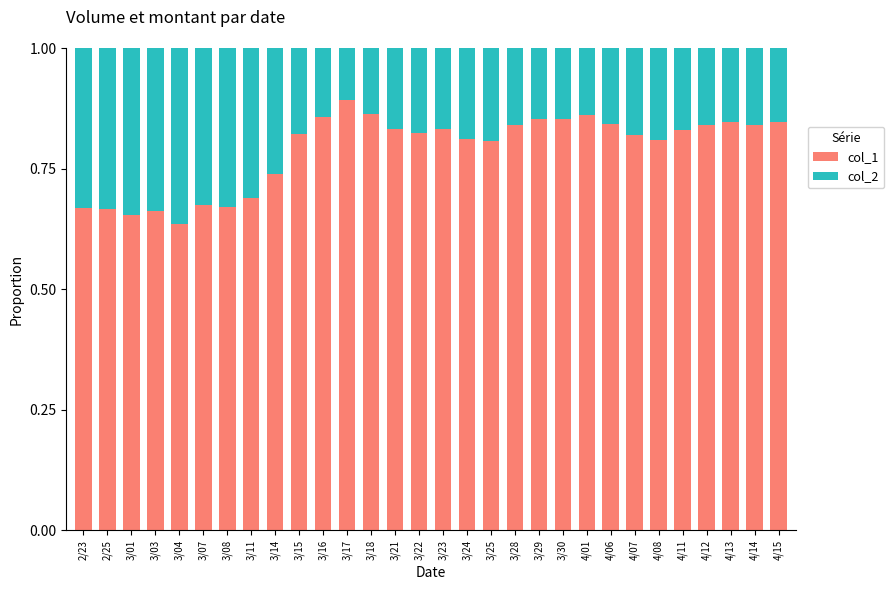

Which category has the highest value in the col_1 series?

3/17